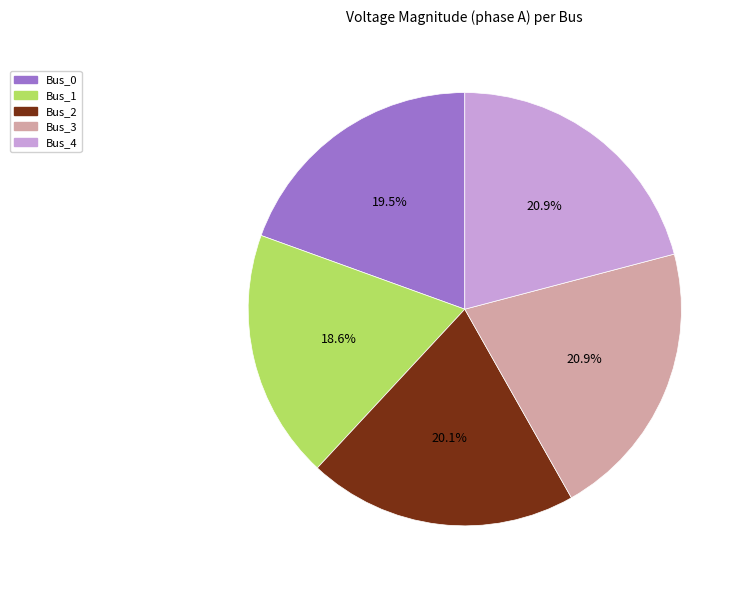

To the nearest percent, what is the difference between the largest and smallest slice percentages?

2%